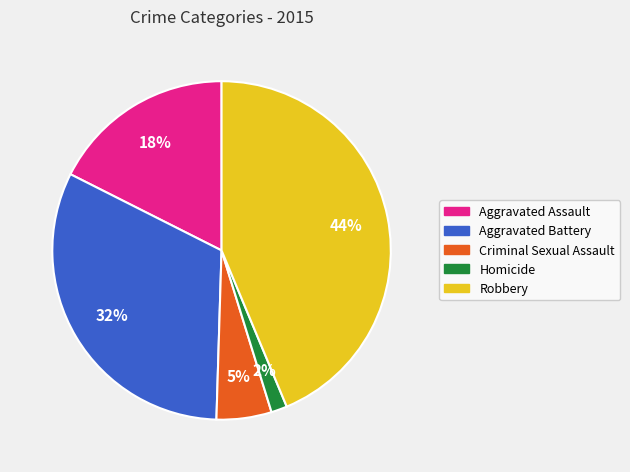

What percentage is the Criminal Sexual Assault slice, to the nearest percent?

5%